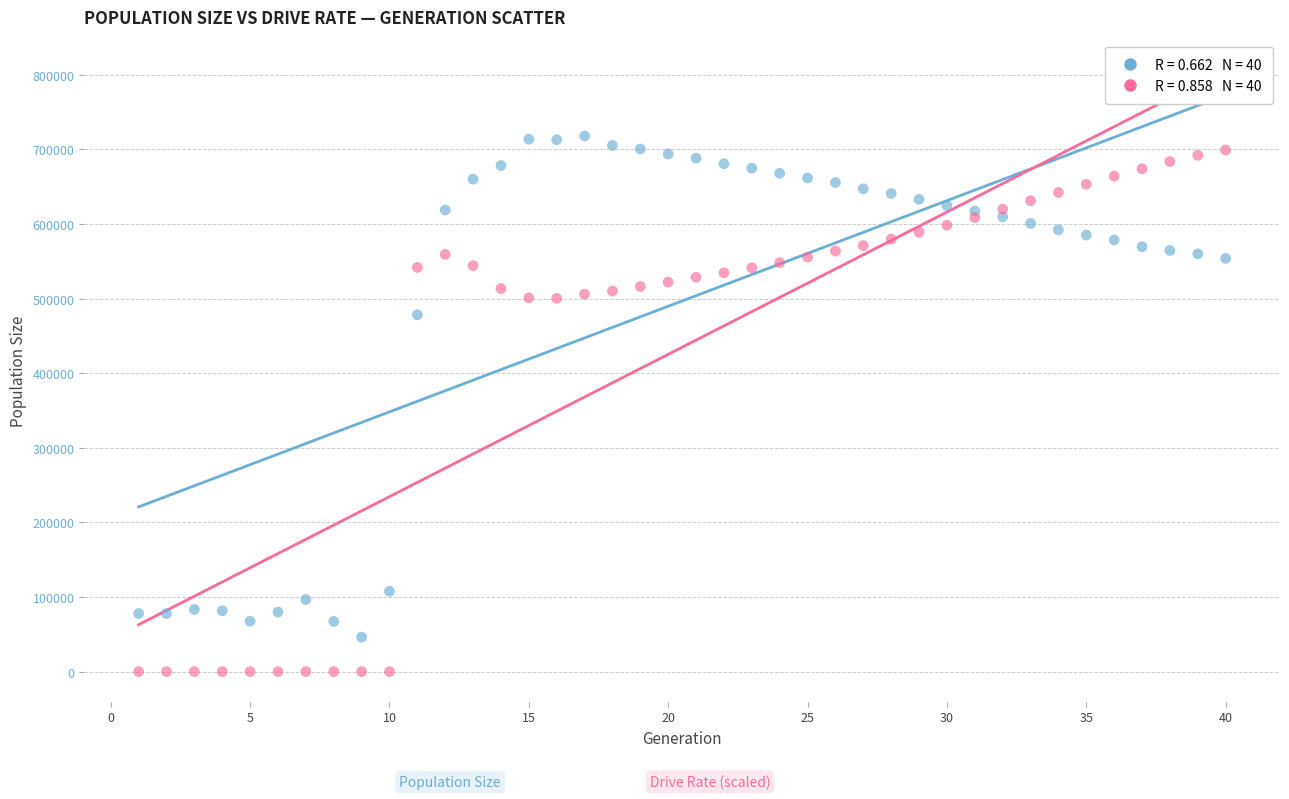

Across all series, what Y value is closest to 359009?

478359.0